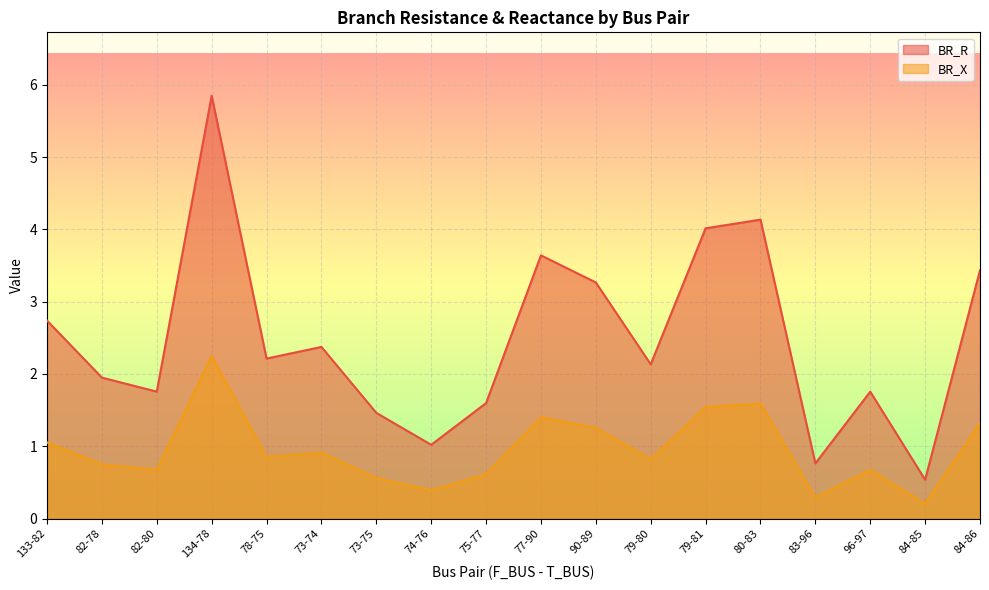

What position from the right is 73-74?

13